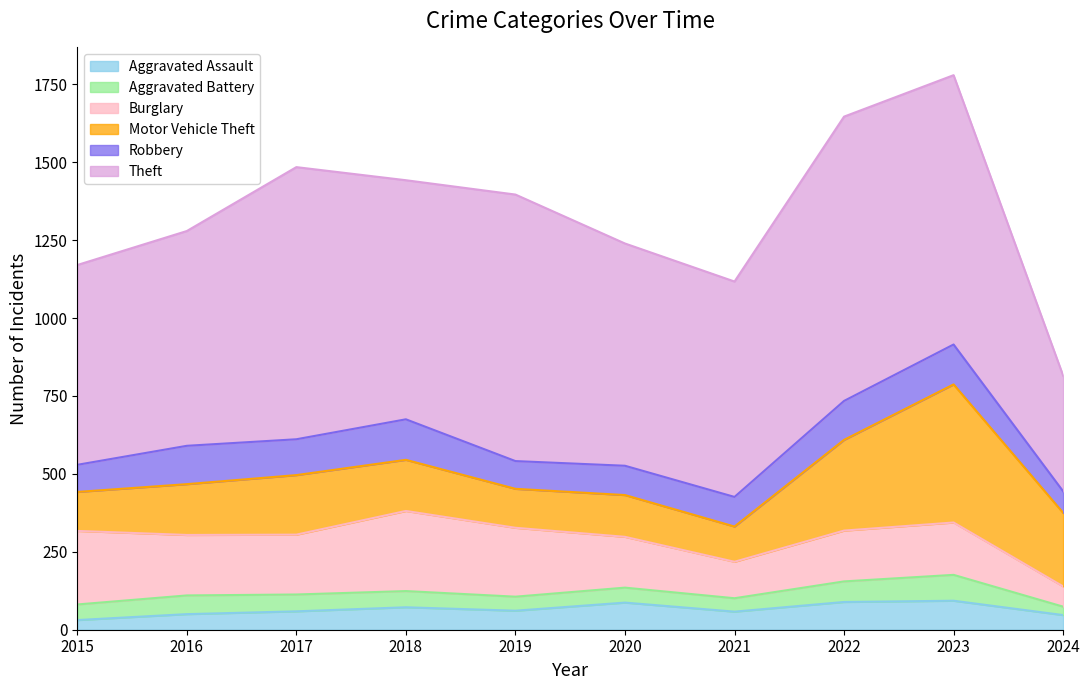

What is the maximum value for Aggravated Assault?

93